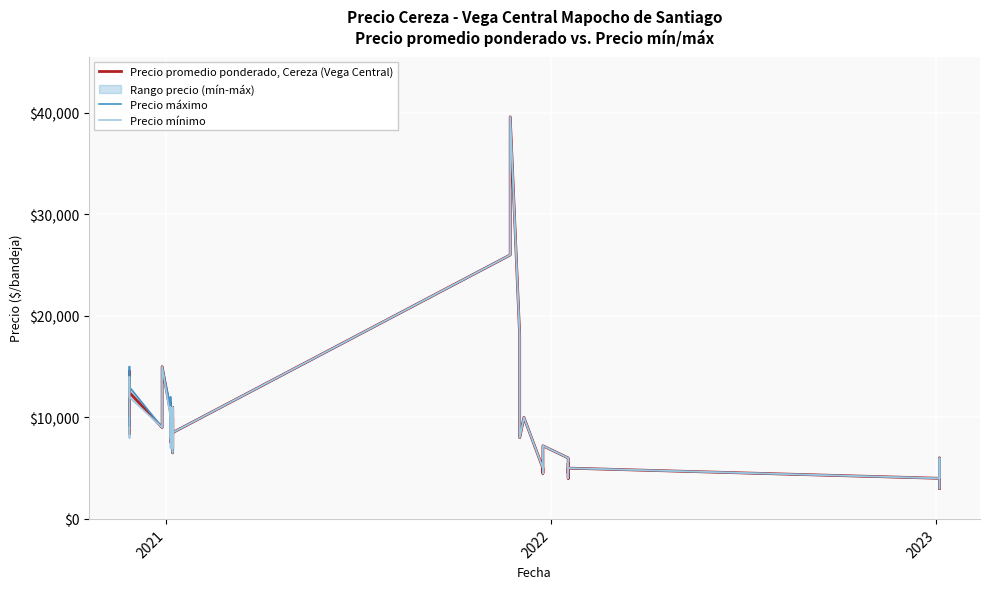

True or false: Precio mínimo has more than 2 points higher than both neighbors.

True